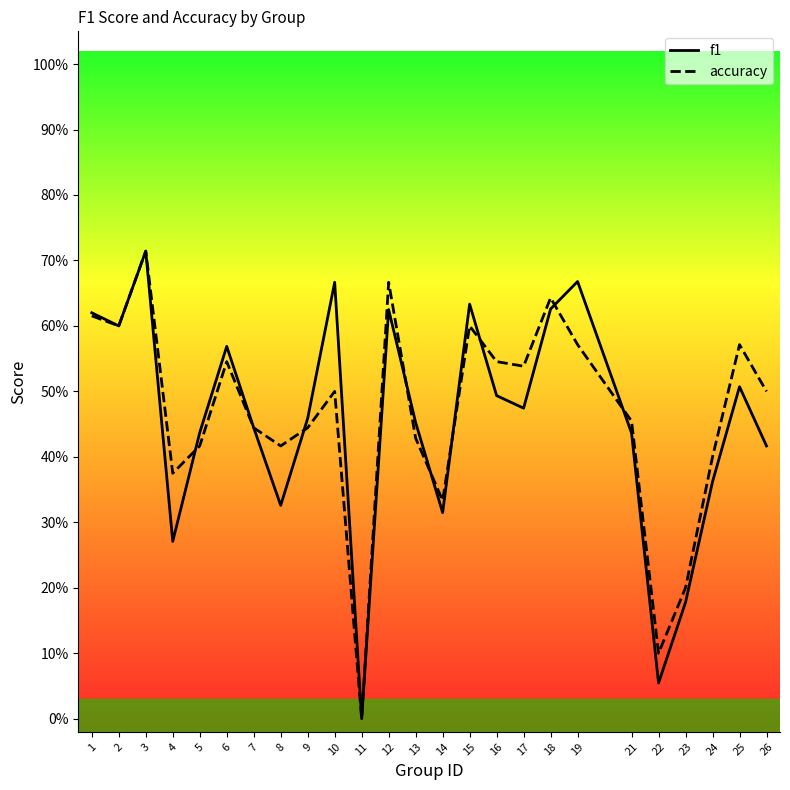

List the labels in order of f1 value, largest first.

3, 19, 10, 15, 18, 12, 1, 2, 6, 25, 16, 17, 9, 13, 7, 5, 21, 26, 24, 8, 14, 4, 23, 22, 11